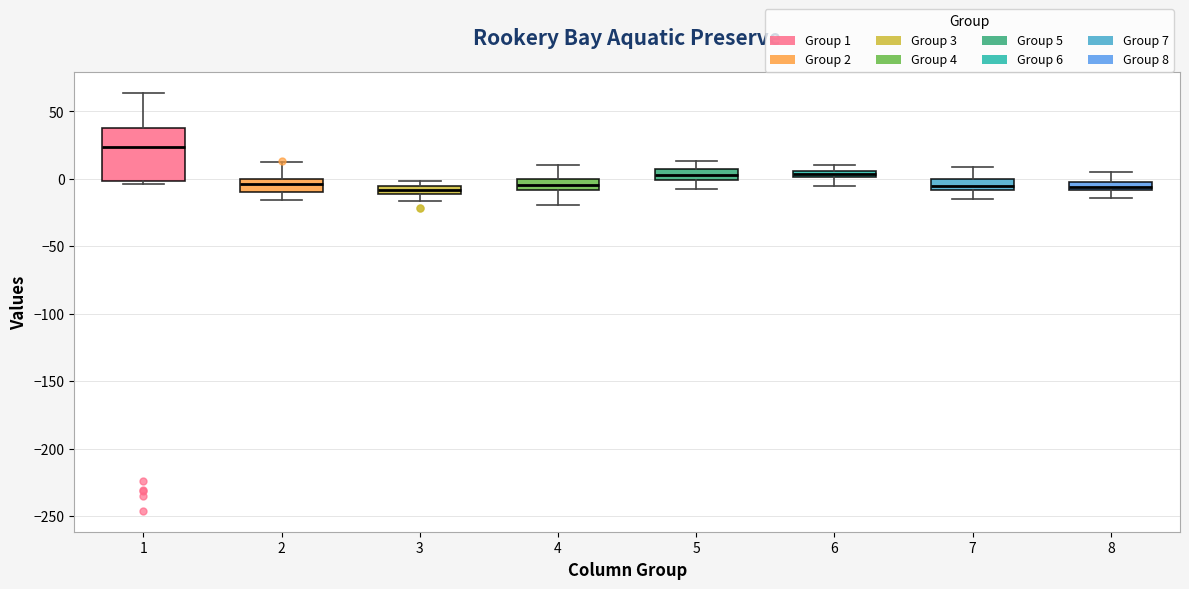

Which box is the tallest, from its lower edge to its upper edge?

1